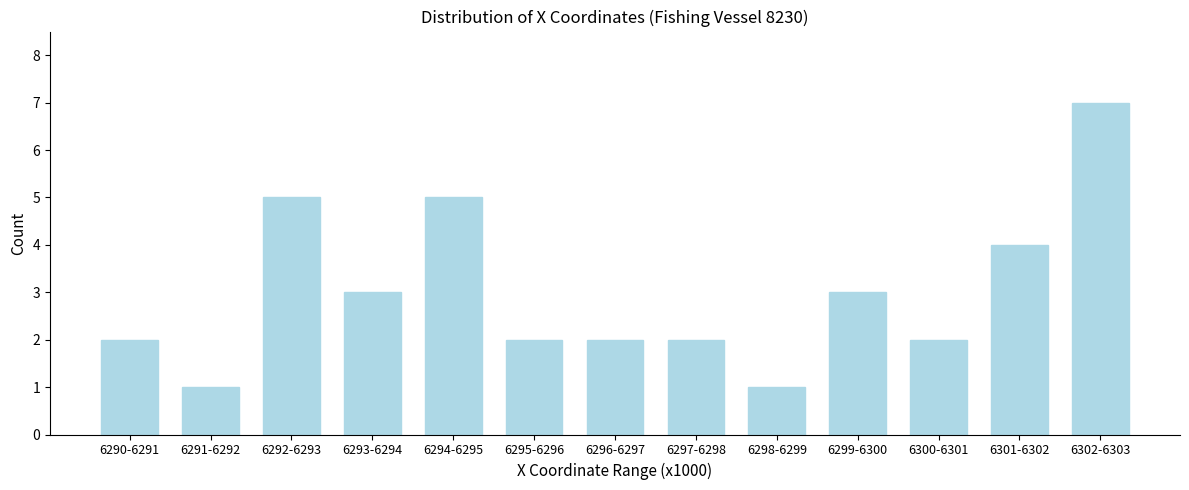

Reading left to right, transcribe all the data shown in this chart.

2	1	5	3	5	2	2	2	1	3	2	4	7